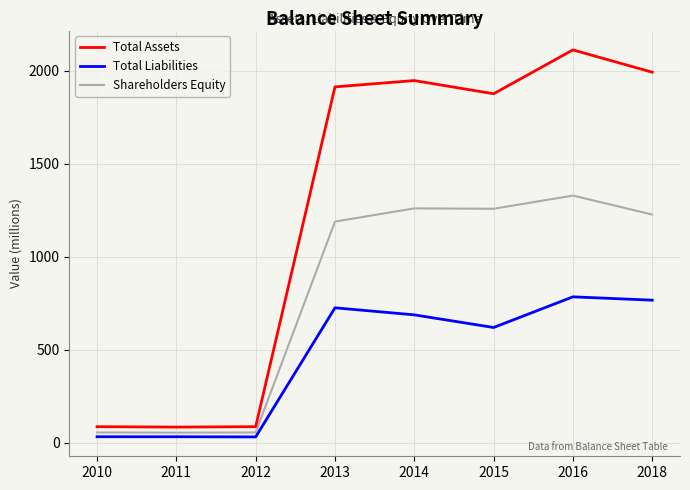

List the series in order of their overall mean, lowest first.

Total Liabilities, Shareholders Equity, Total Assets